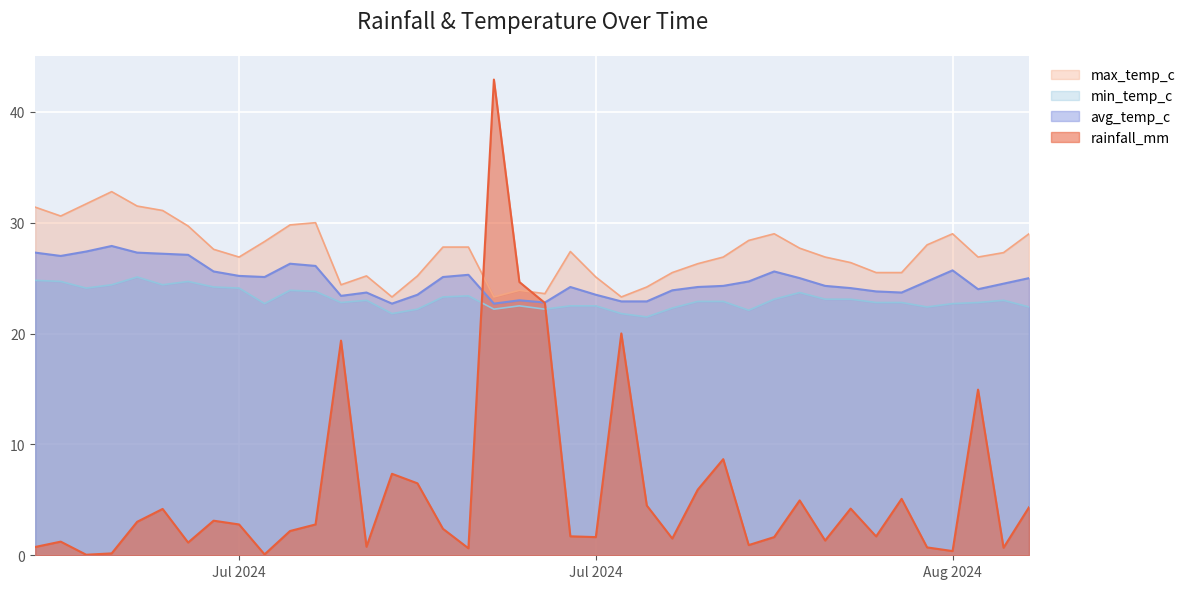

How many lines are shown in the chart?

4